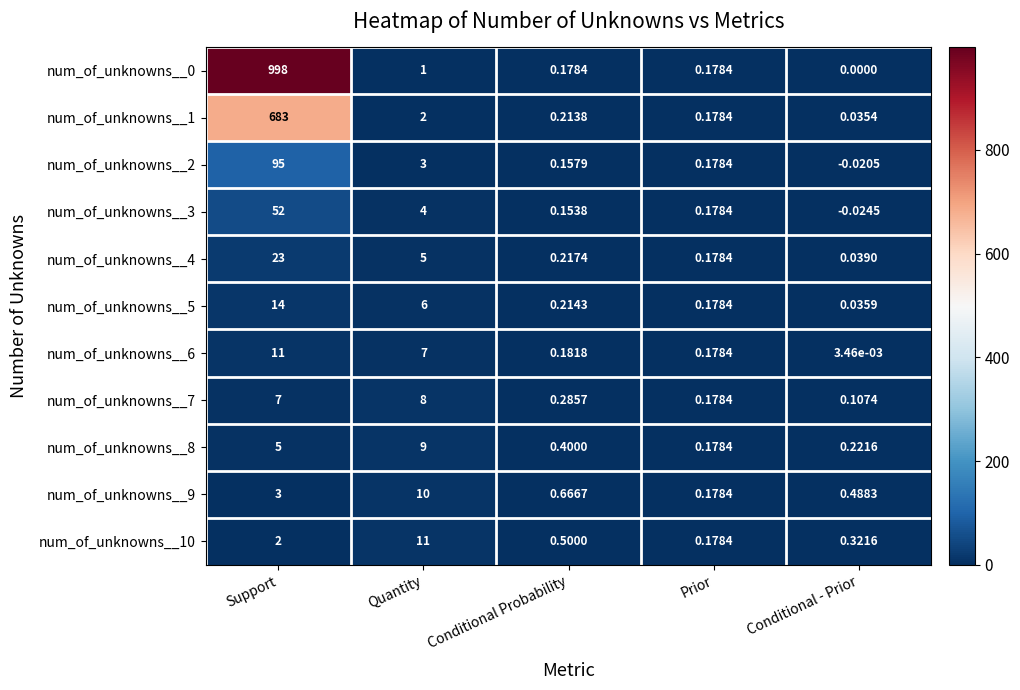

At which label does num_of_unknowns__5 reach its peak?

Support